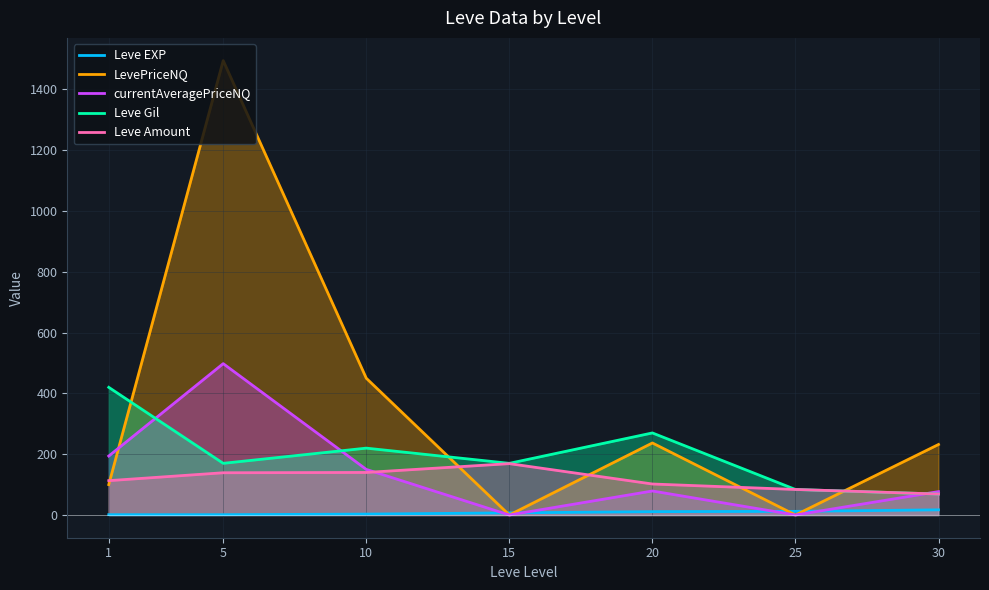

Does the chart have visible grid lines?

Yes